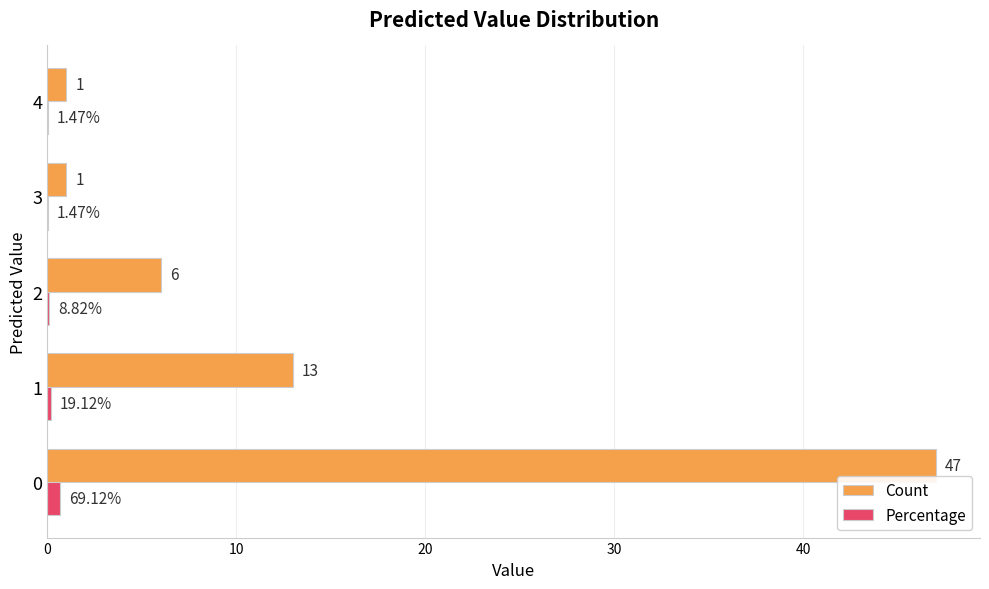

Which series changed the most between 2 and 3?

Count